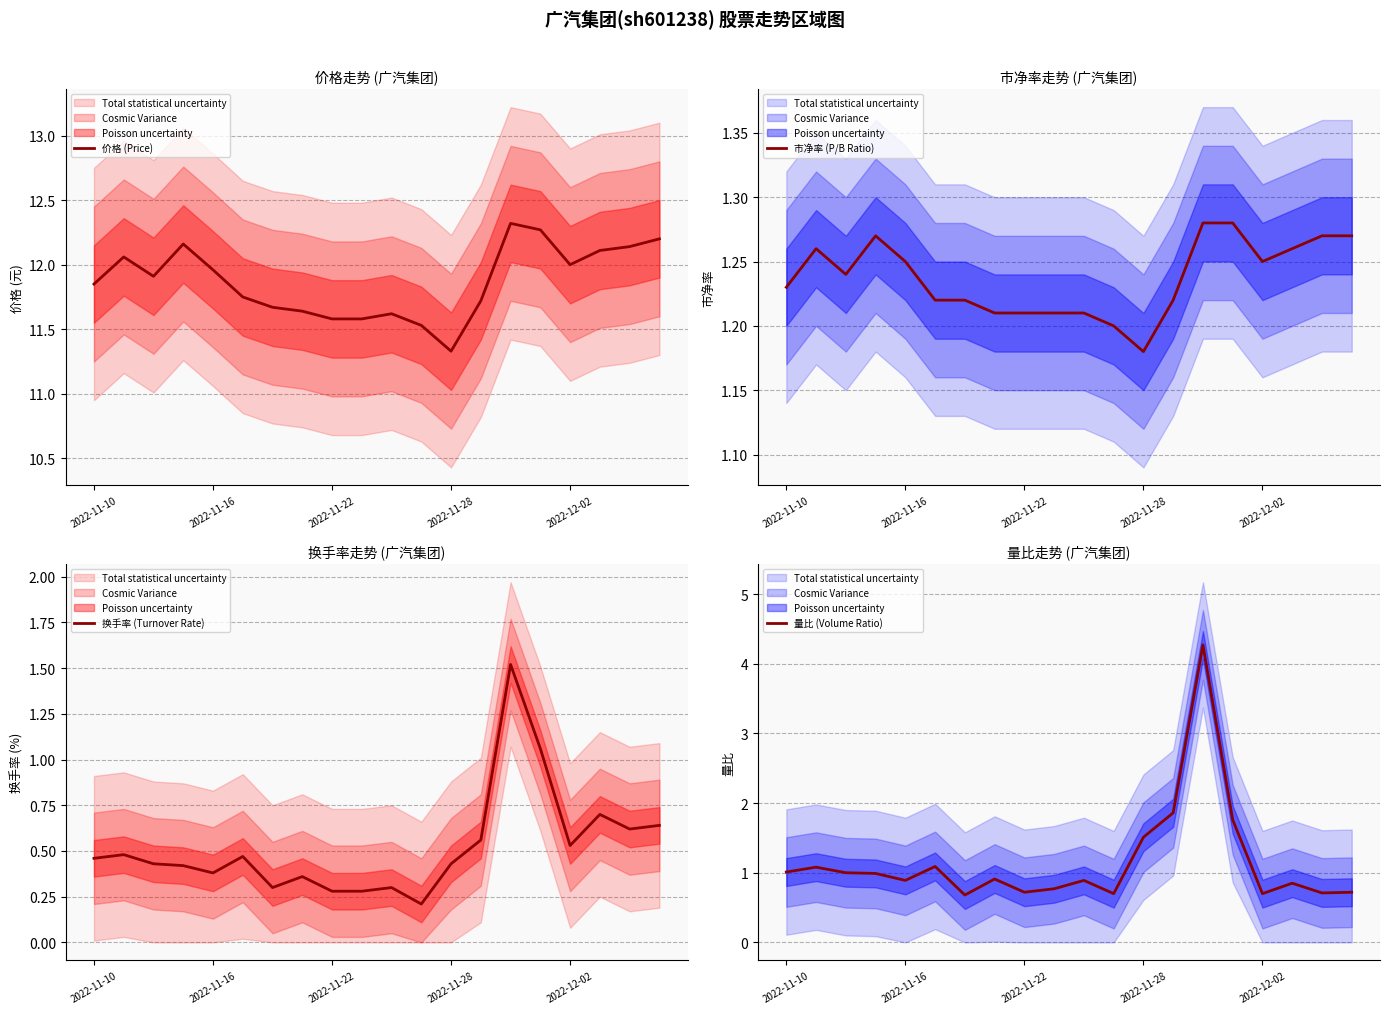

The value of 换手率 (Turnover Rate) at 18 is 0.6. True or false?

True